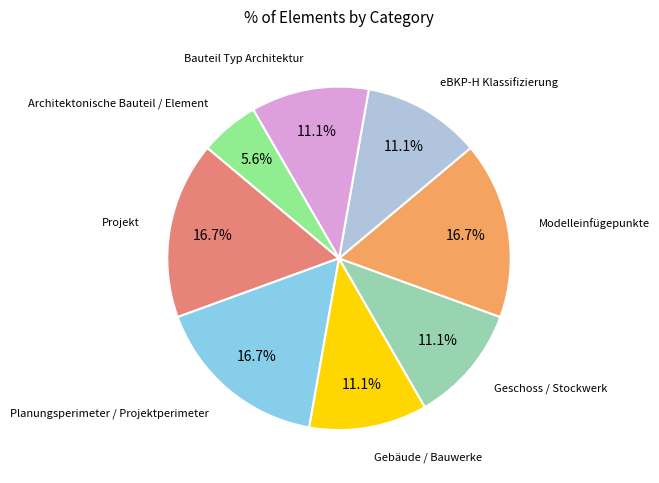

Is there any slice that represents more than half of the pie?

No